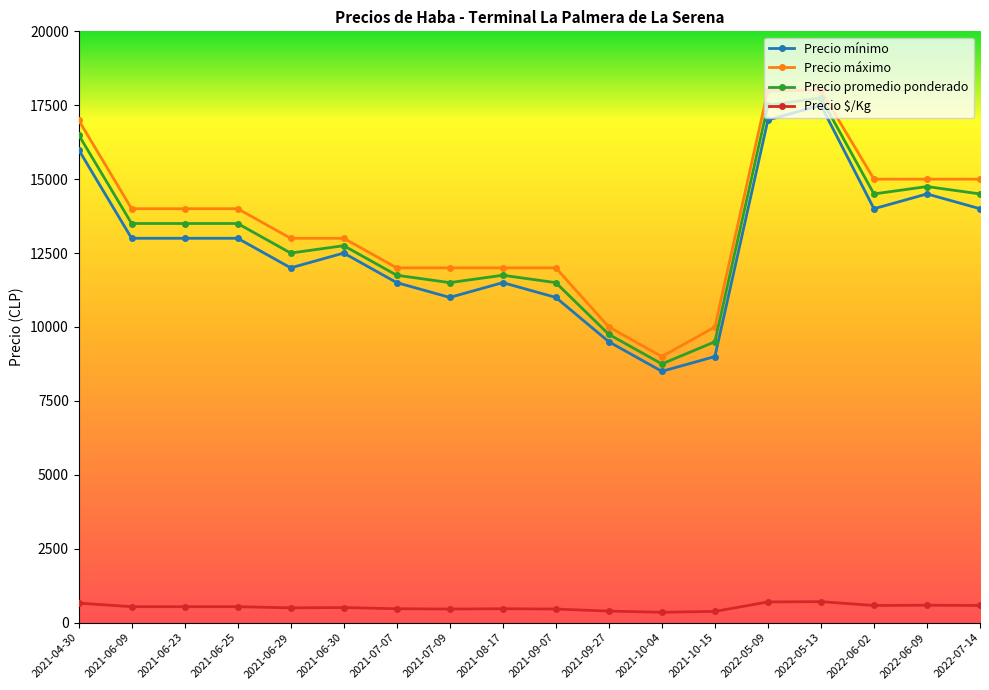

What is the difference between the Precio mínimo values at 2021-06-29 and 2022-05-13?

5500